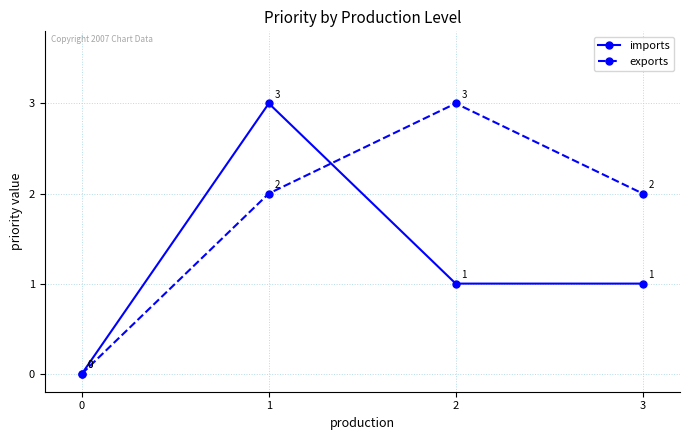

Reading left to right, extract all data points from this chart.

imports: 0=0	1=3	2=1	3=1
exports: 0=0	1=2	2=3	3=2